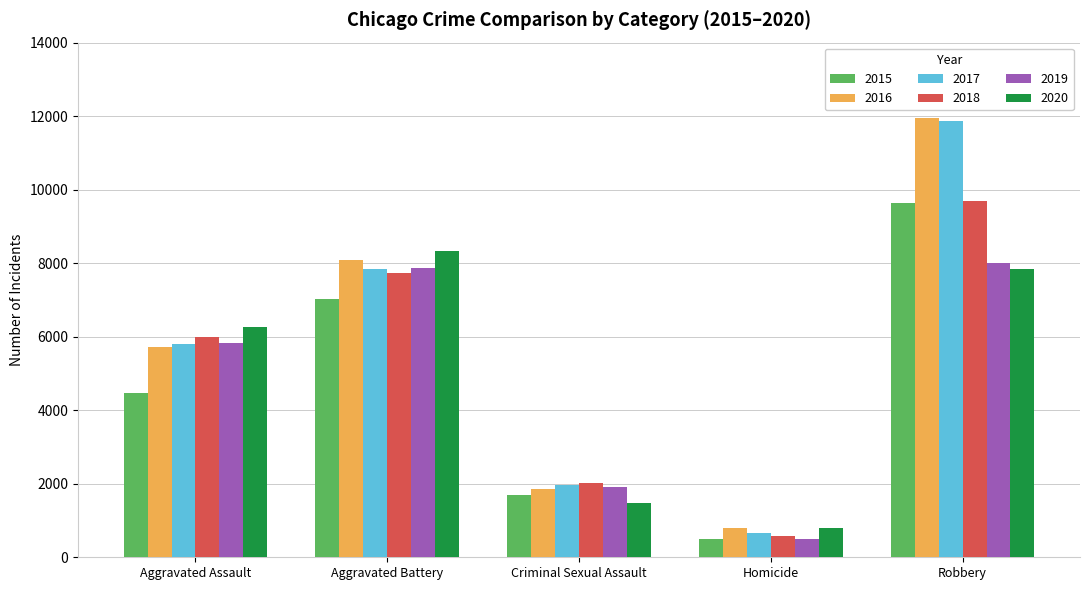

What is the value of the 2015 bar at the 1st from the left?

4480